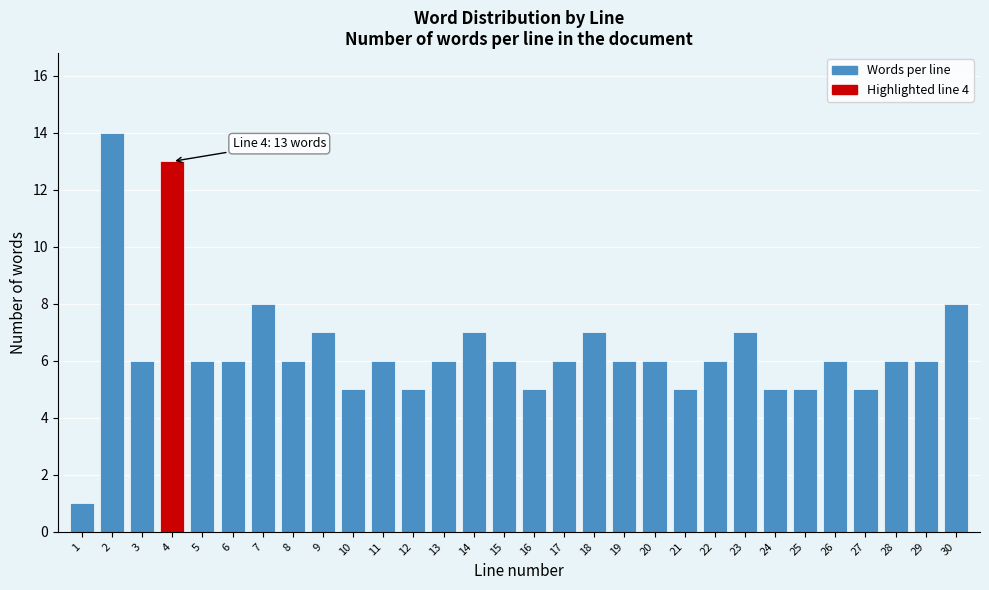

Reading left to right, extract all data points from this chart.

1	14	6	13	6	6	8	6	7	5	6	5	6	7	6	5	6	7	6	6	5	6	7	5	5	6	5	6	6	8